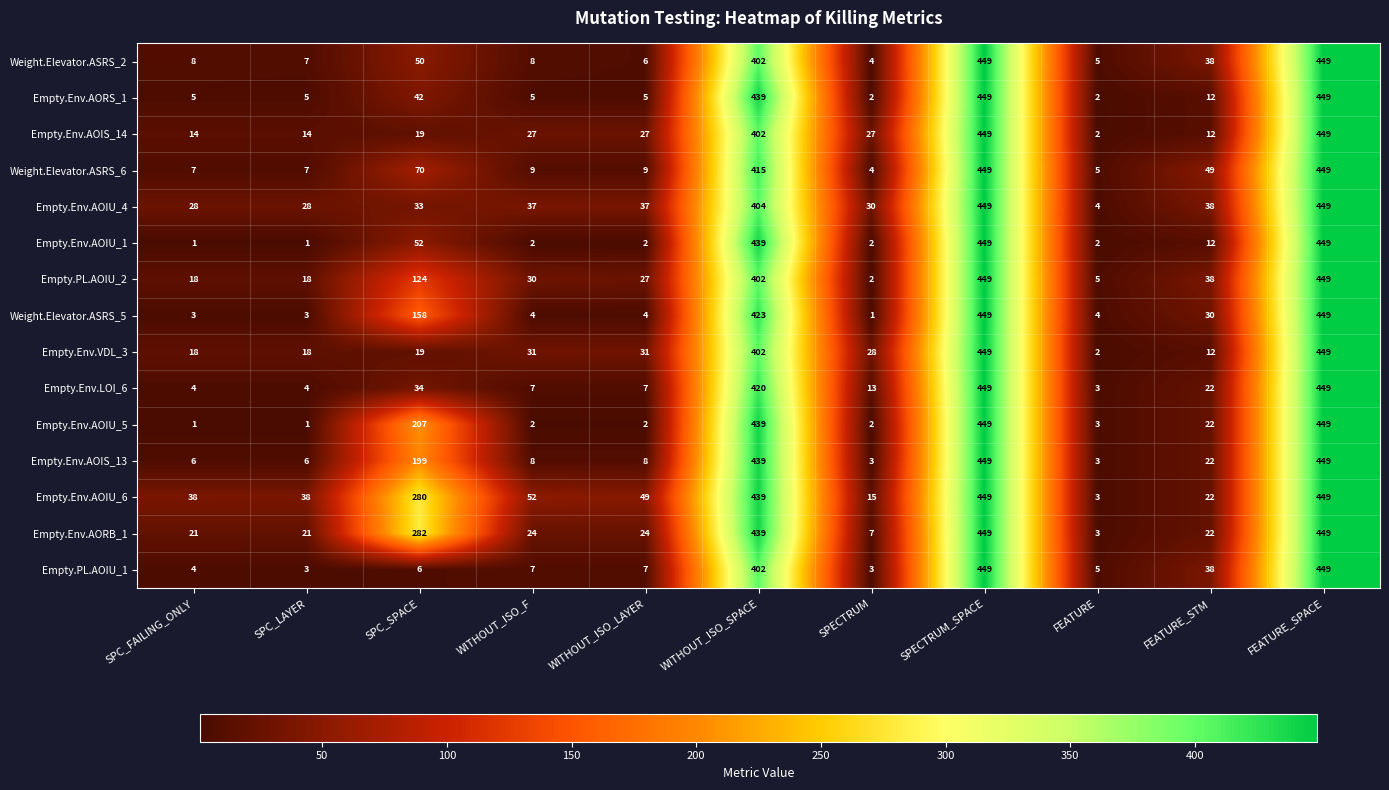

What is the total value across all series at SPC_SPACE?

1575